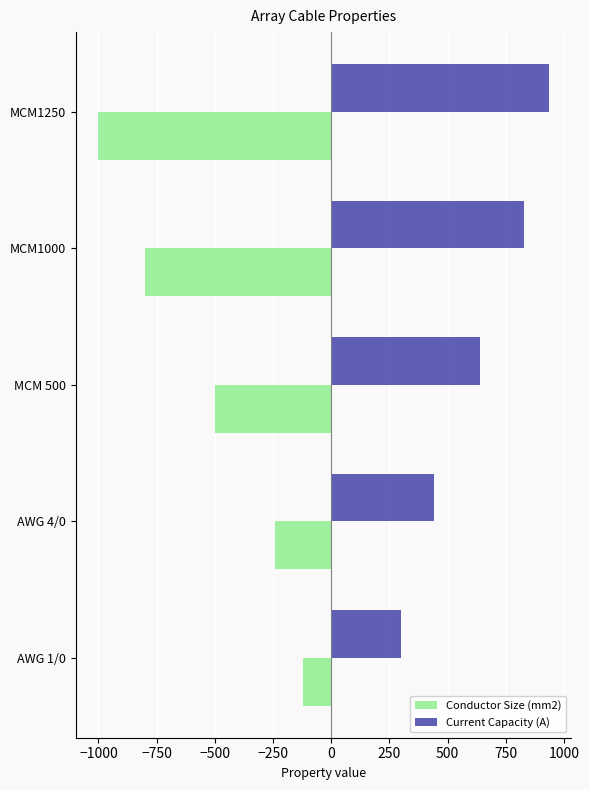

Read the Current Capacity (A) value at AWG 1/0, to the nearest 50.

300